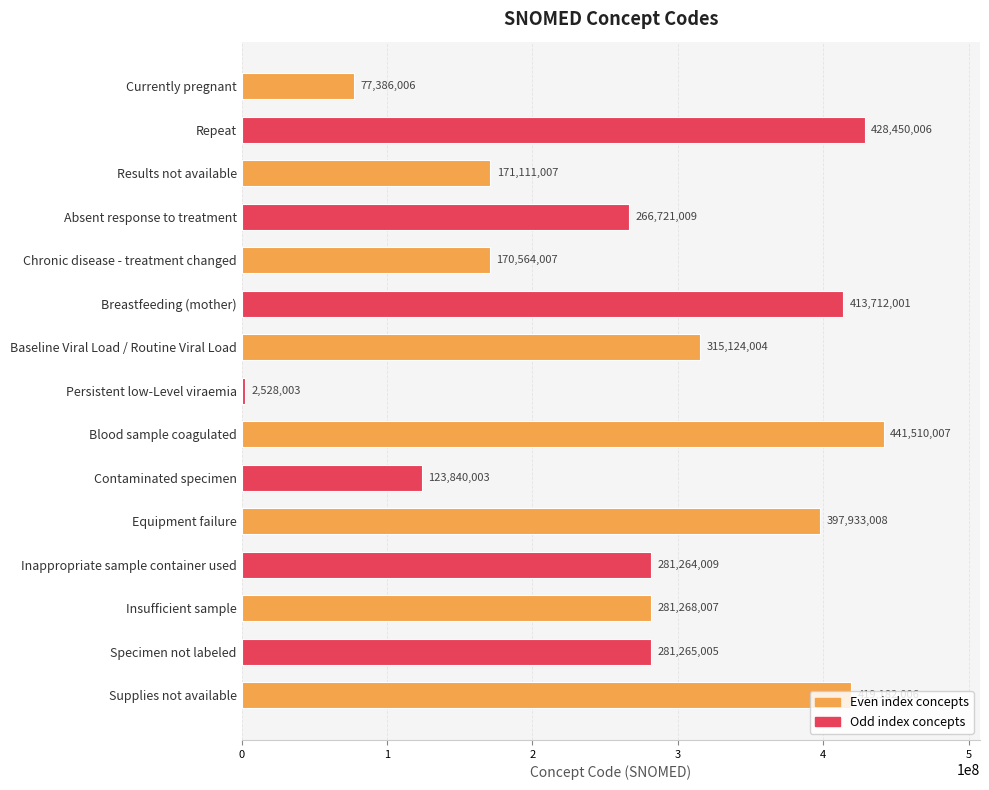

What is the change in value from Equipment failure to Inappropriate sample container used?

-116668999